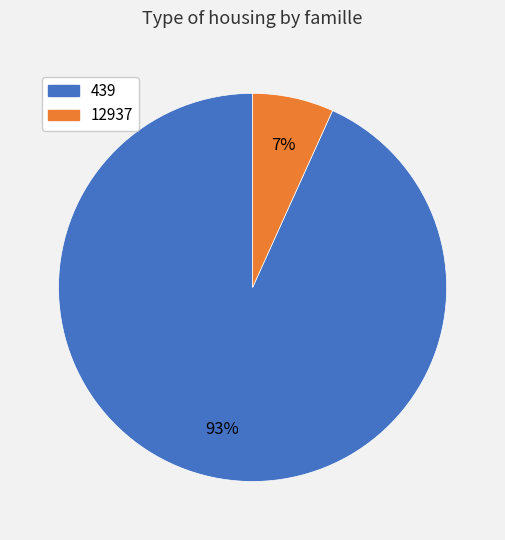

Between 439 and 12937, which is larger?

439